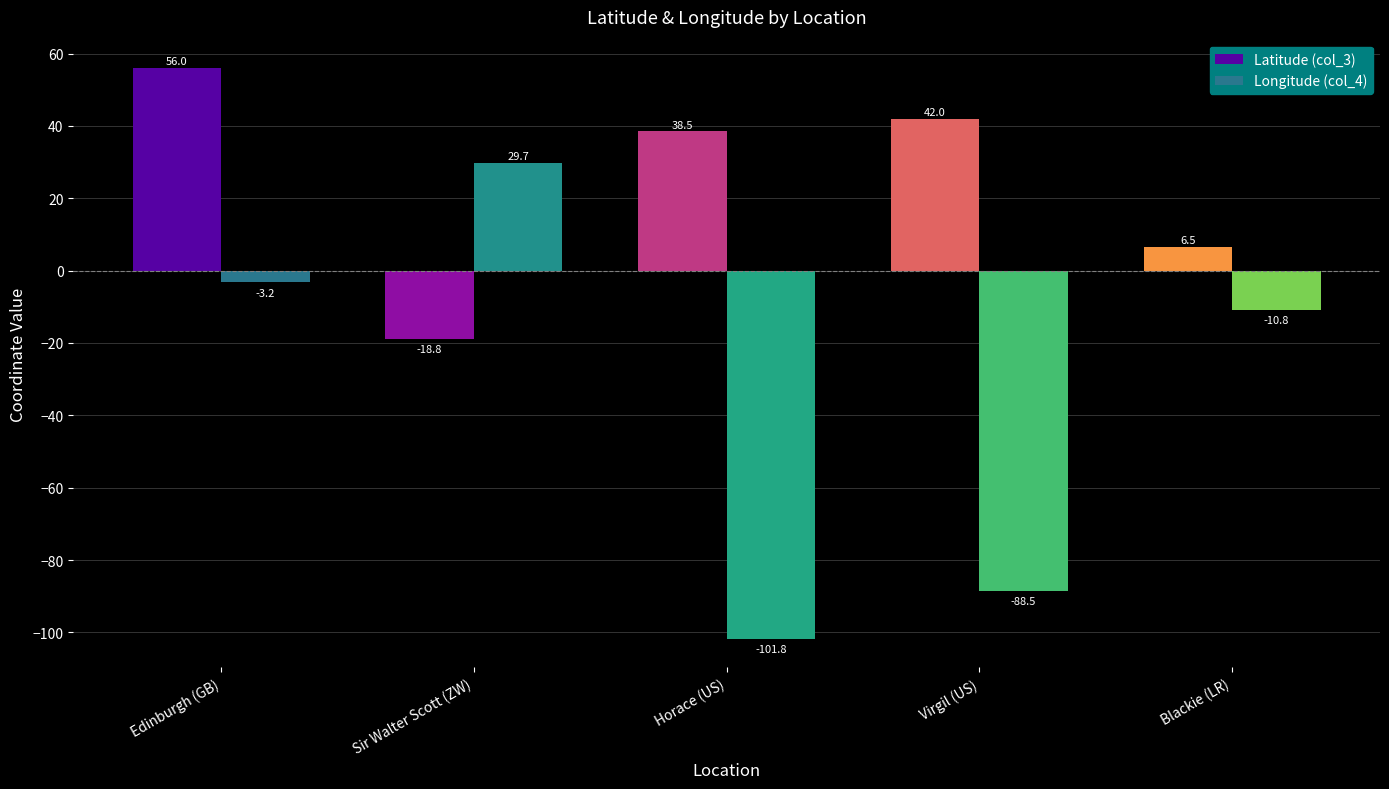

At Sir Walter Scott (ZW), list the series in order from smallest to largest.

Latitude (col_3), Longitude (col_4)